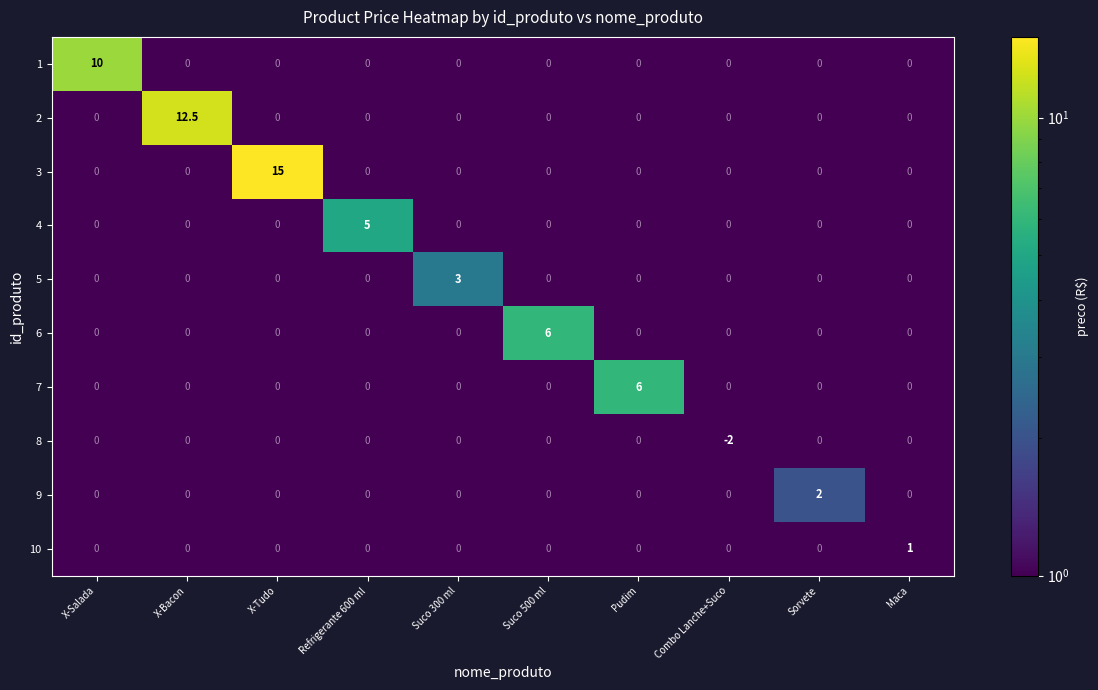

At how many categories does at least one series exceed 8?

3